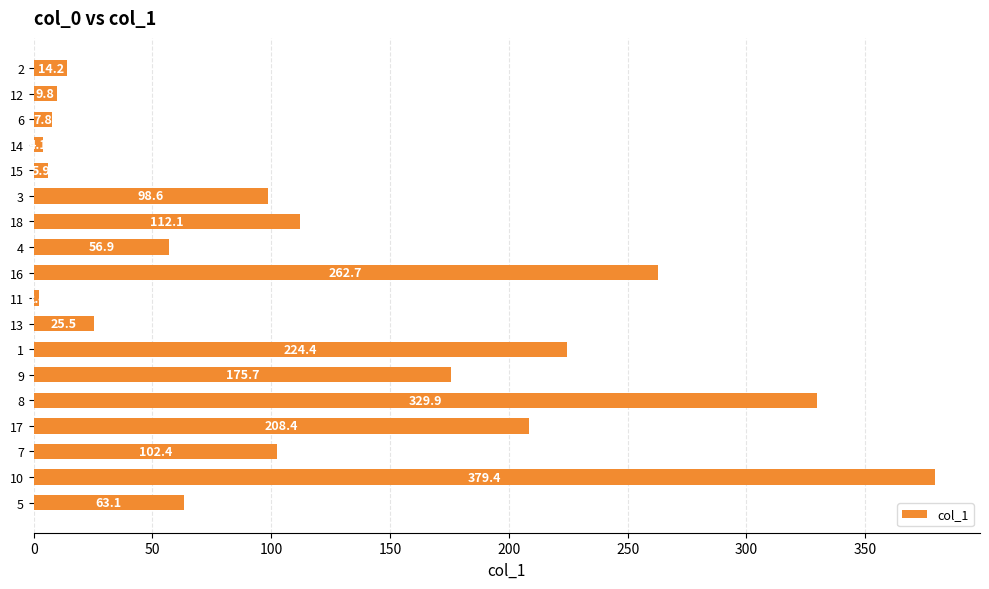

Rank the categories by value from lowest to highest.

11, 14, 15, 6, 12, 2, 13, 4, 5, 3, 7, 18, 9, 17, 1, 16, 8, 10